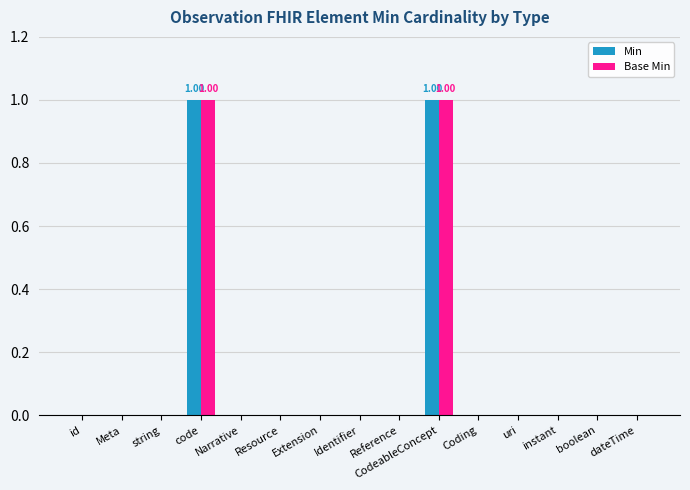

At how many categories does at least one series exceed 0?

2